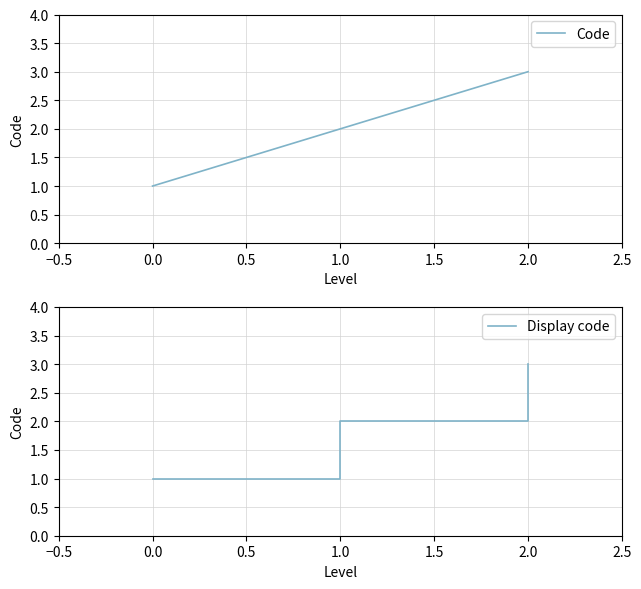

Does the chart have visible grid lines?

Yes